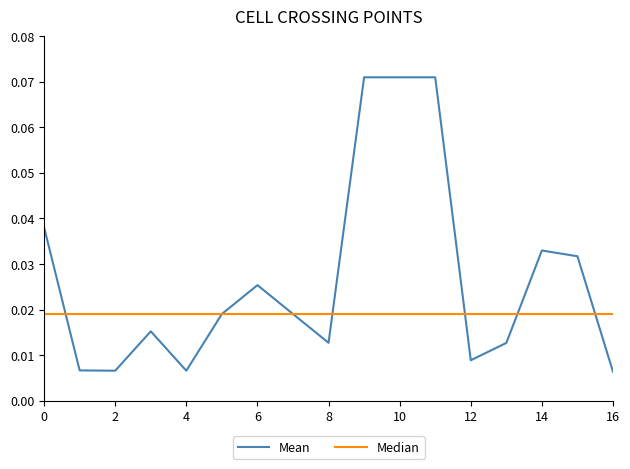

List the series in order of their peak value, highest first.

Mean, Median